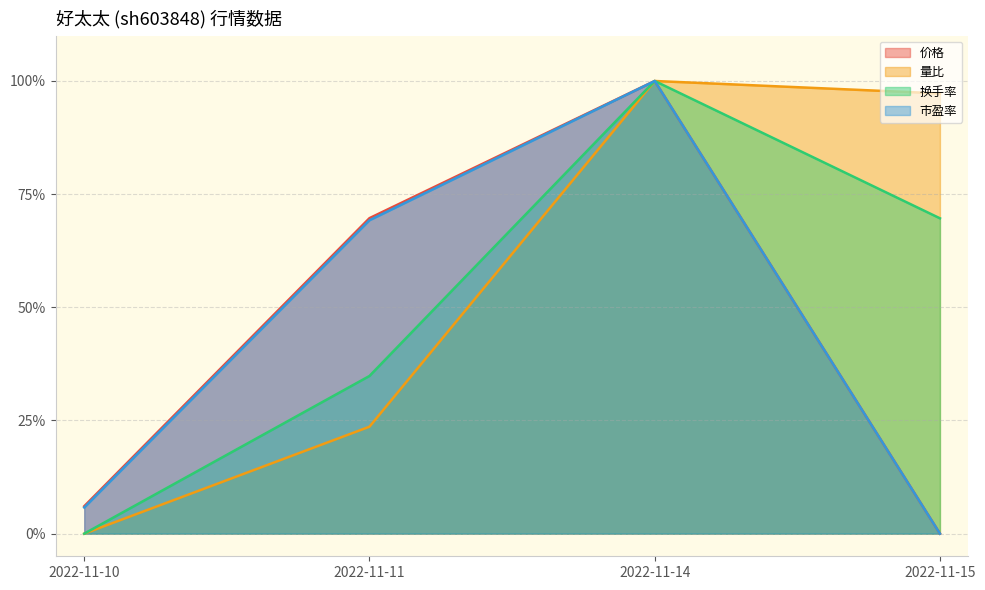

Does the chart display data point markers on the line(s)?

No